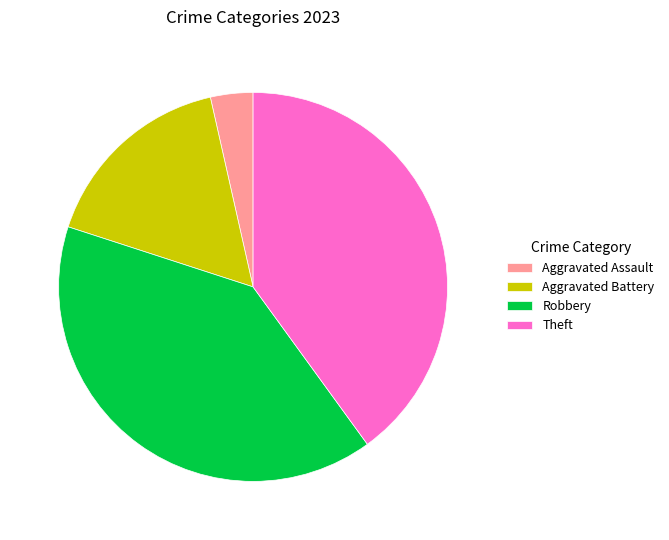

Is it true that Robbery is 48% of the pie?

False